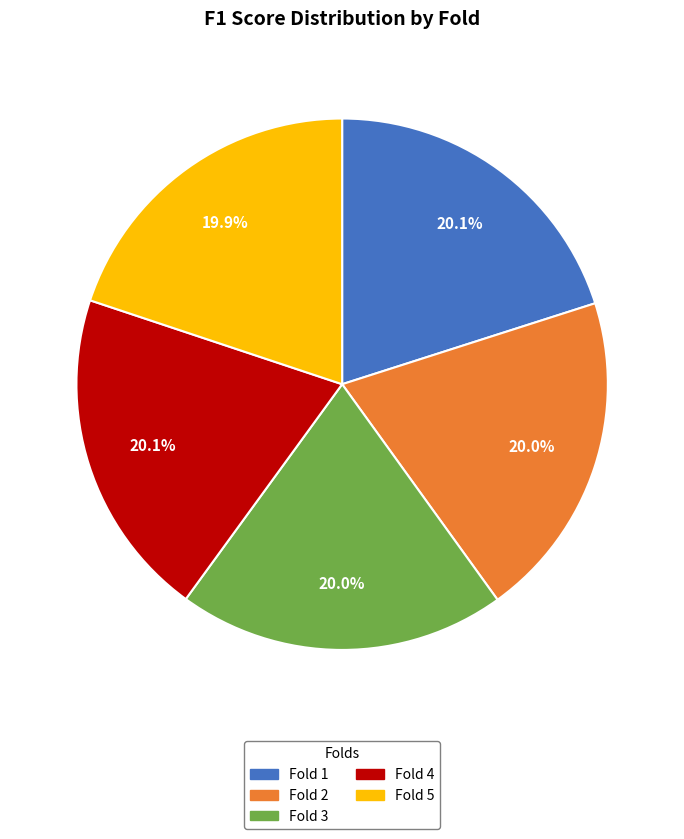

Is there a majority slice in this chart?

No